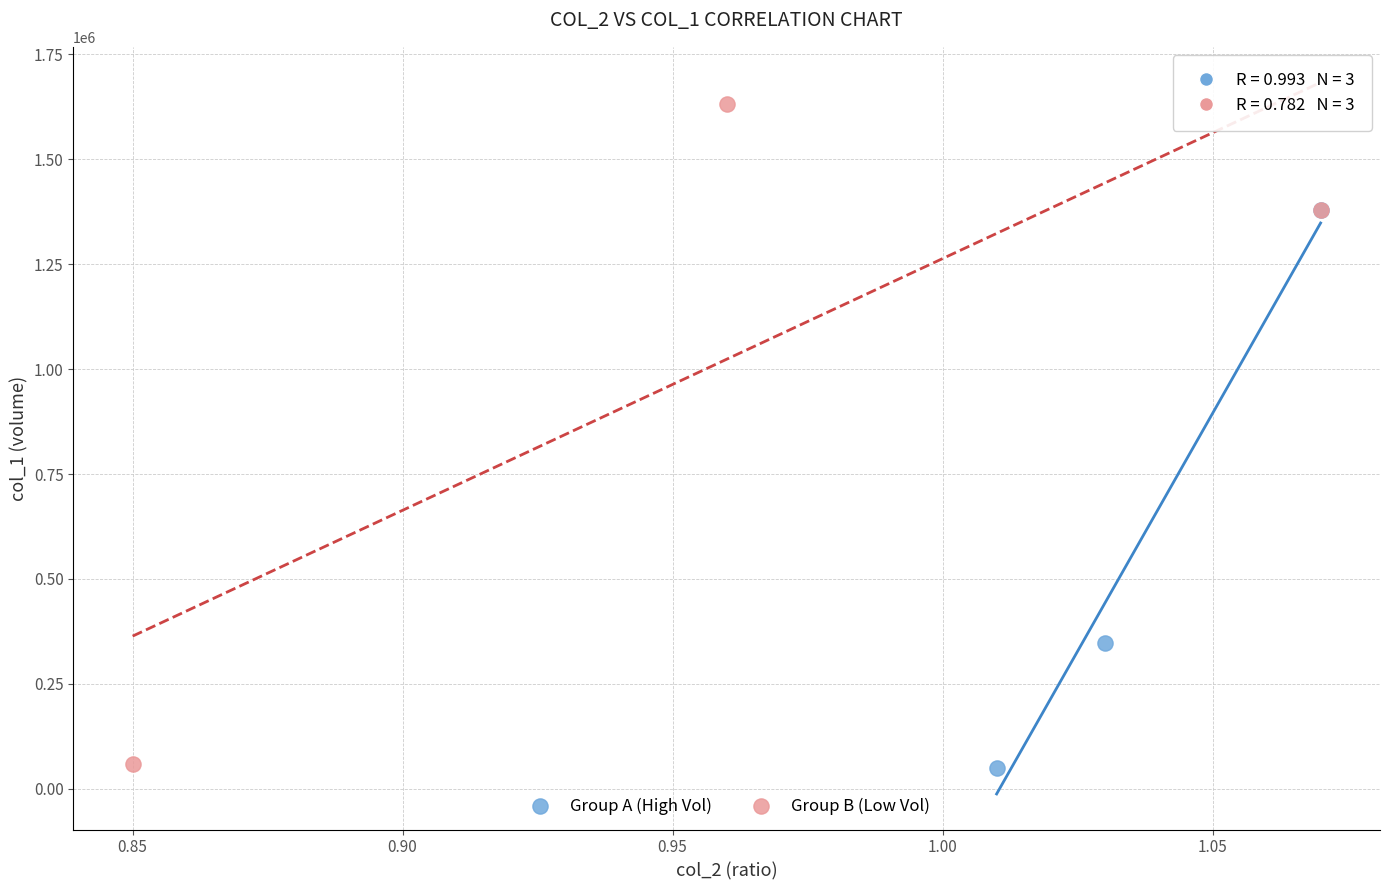

What are all the series names shown in the legend?

Group A (High Vol), Group B (Low Vol)